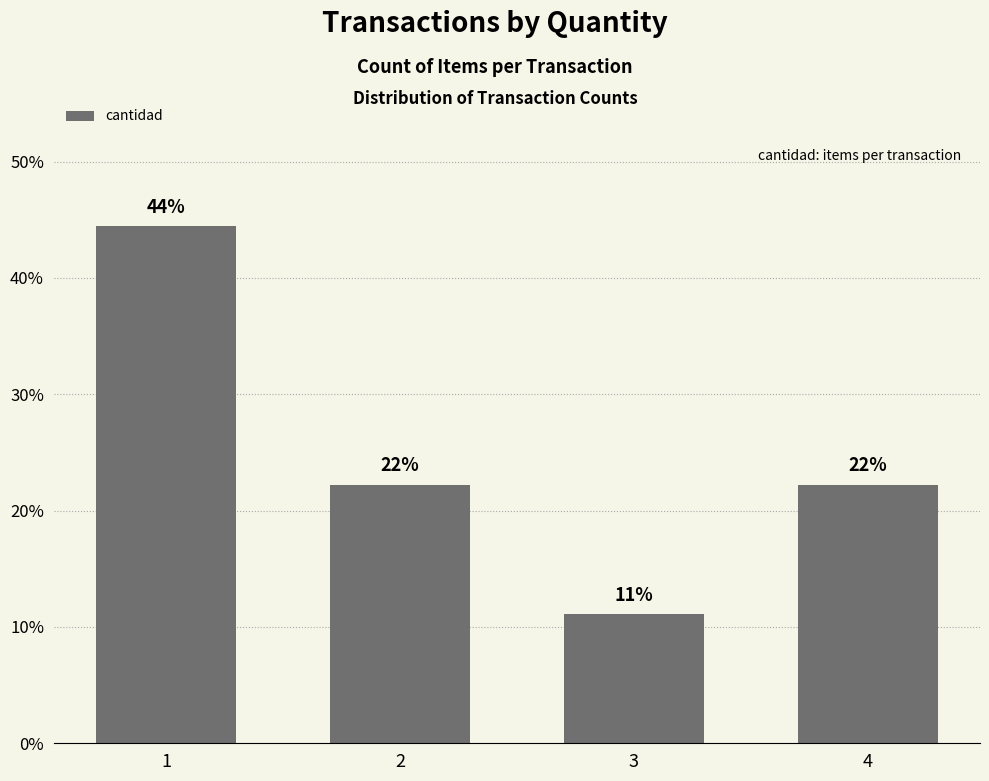

True or false: the data shows 6.5 at 4.

False